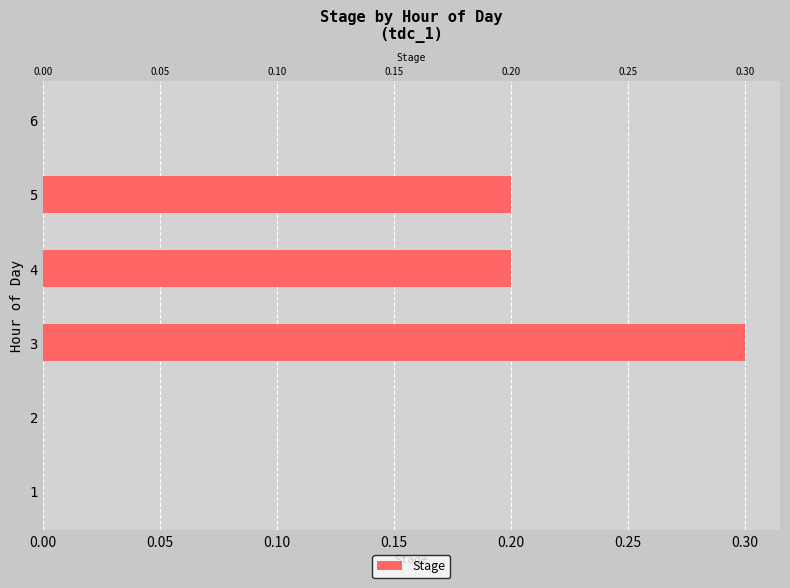

What is the difference between the second highest and second lowest values?

0.2